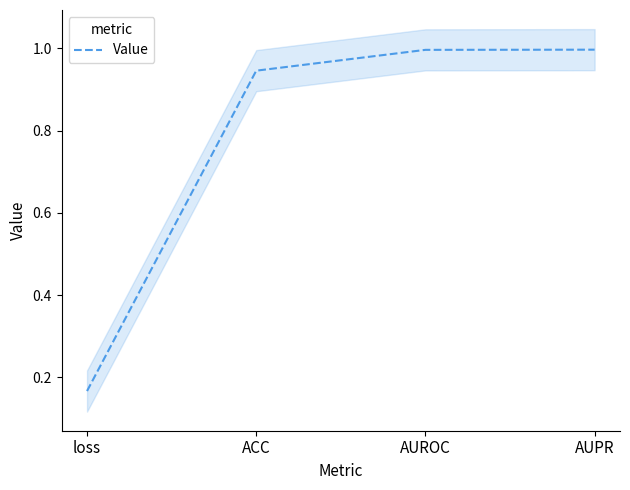

Where is the data nearest to the value 0?

loss